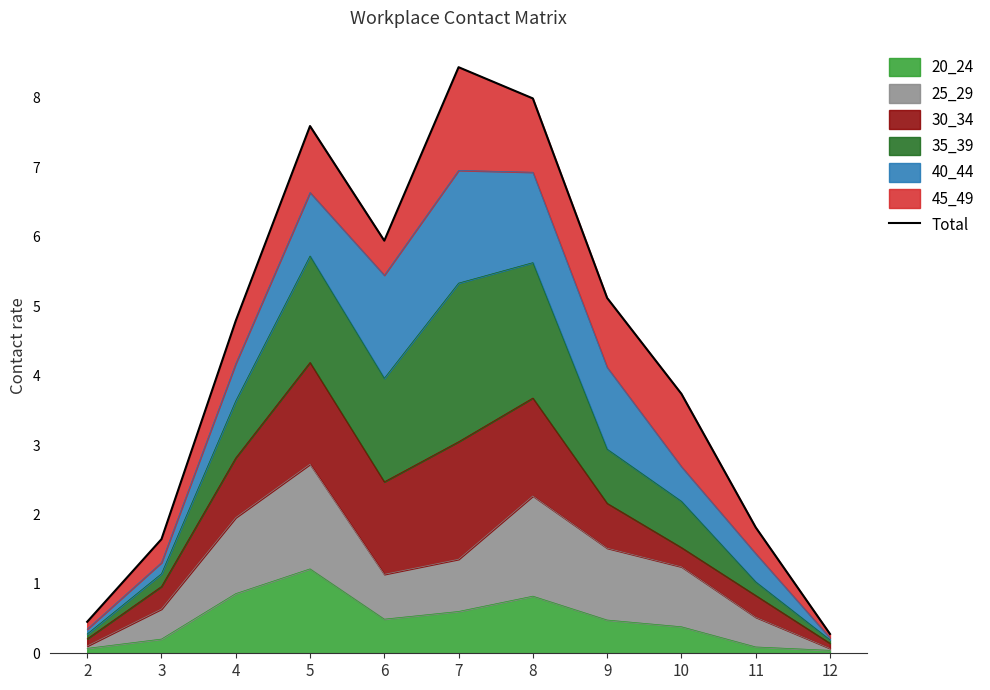

Rank the categories by value from highest to lowest.

7, 8, 5, 6, 9, 4, 10, 11, 3, 2, 12